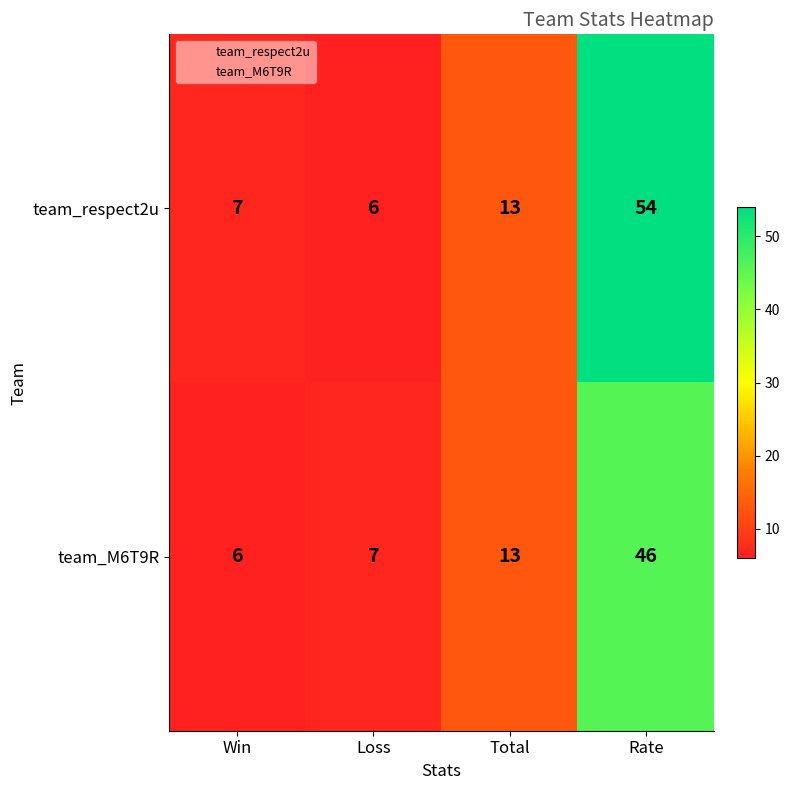

What is the approximate value of team_respect2u at Win?

7